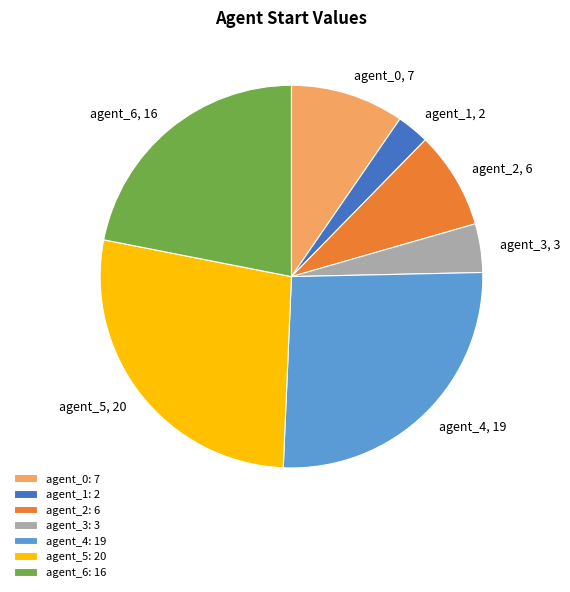

Does any single category account for the majority?

No